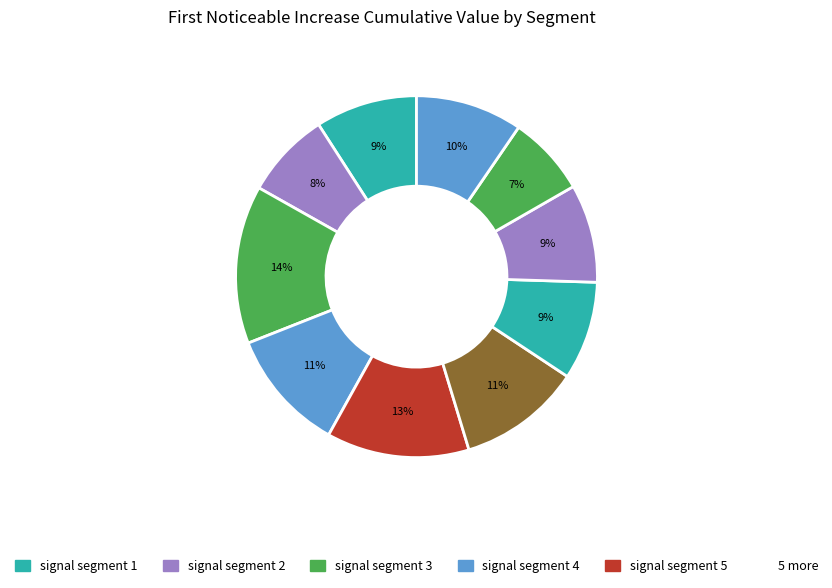

How many segments does this pie chart have?

10